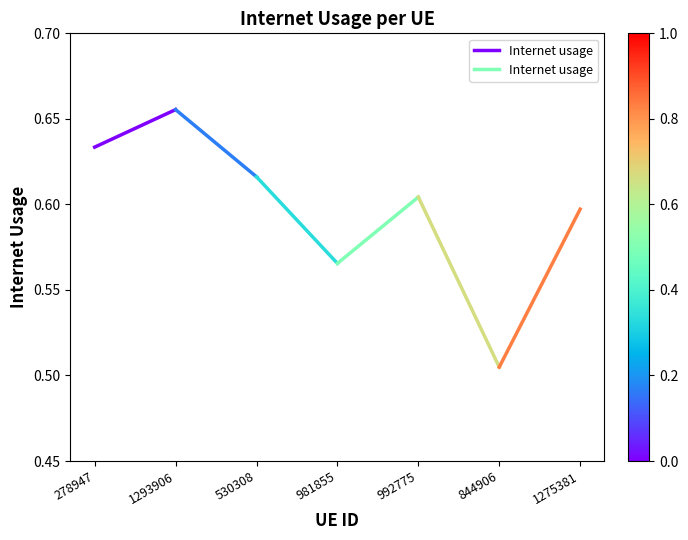

How many lines are shown in the chart?

1